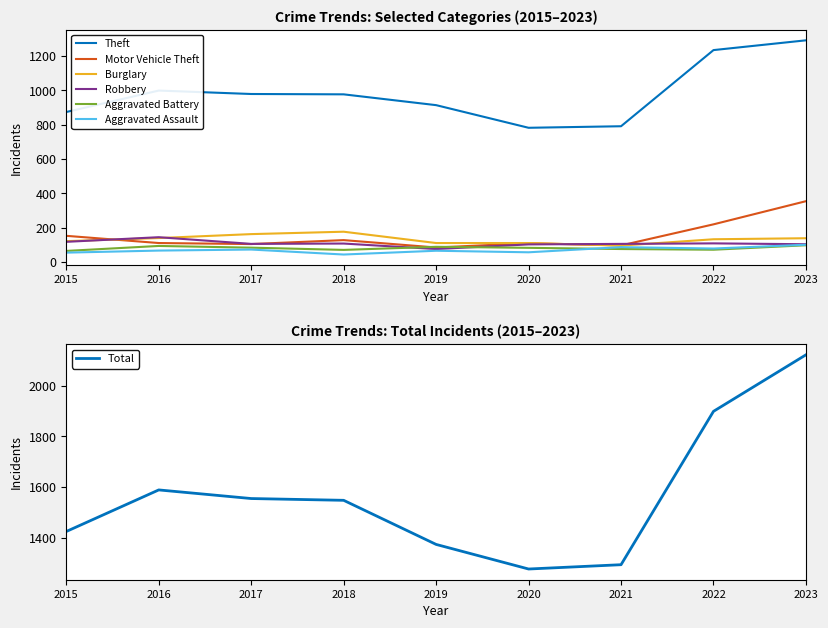

What is the lowest value of the Aggravated Battery series?

64